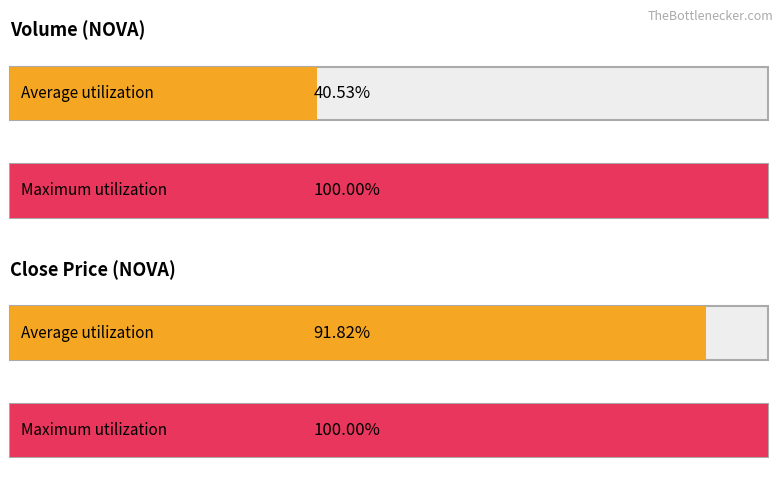

What is the smallest value displayed?

0.4